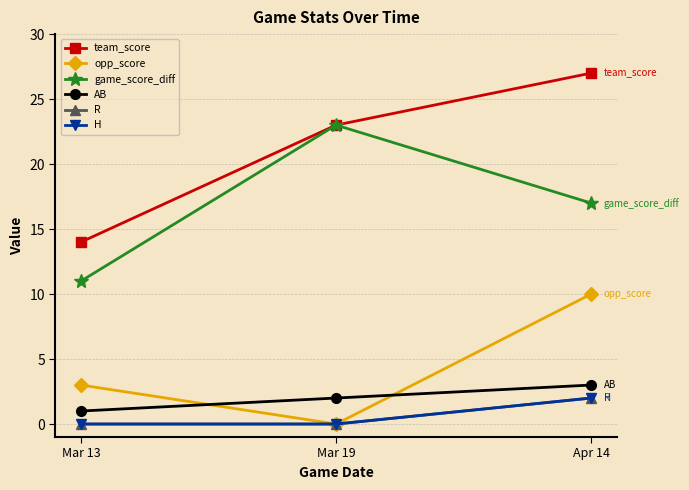

List the labels in order of R value, largest first.

Apr 14, Mar 13, Mar 19